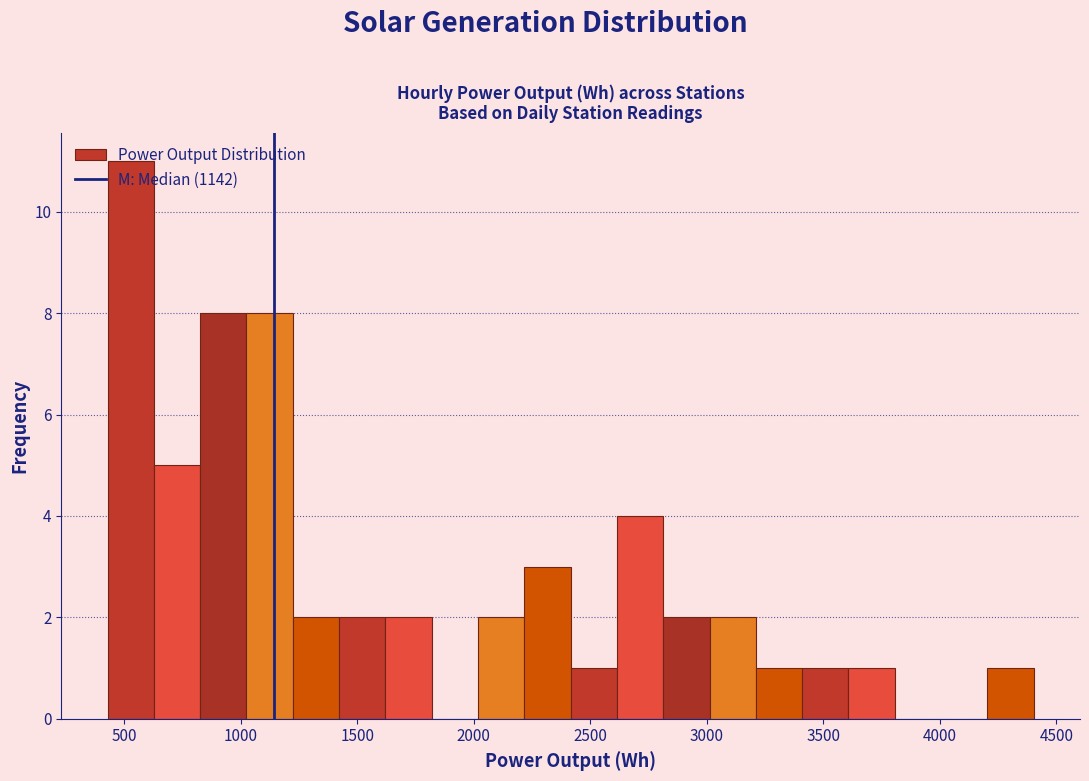

Around what value on the x-axis is the tallest bar? Give the approximate position of its centre, as read against the axis.

550